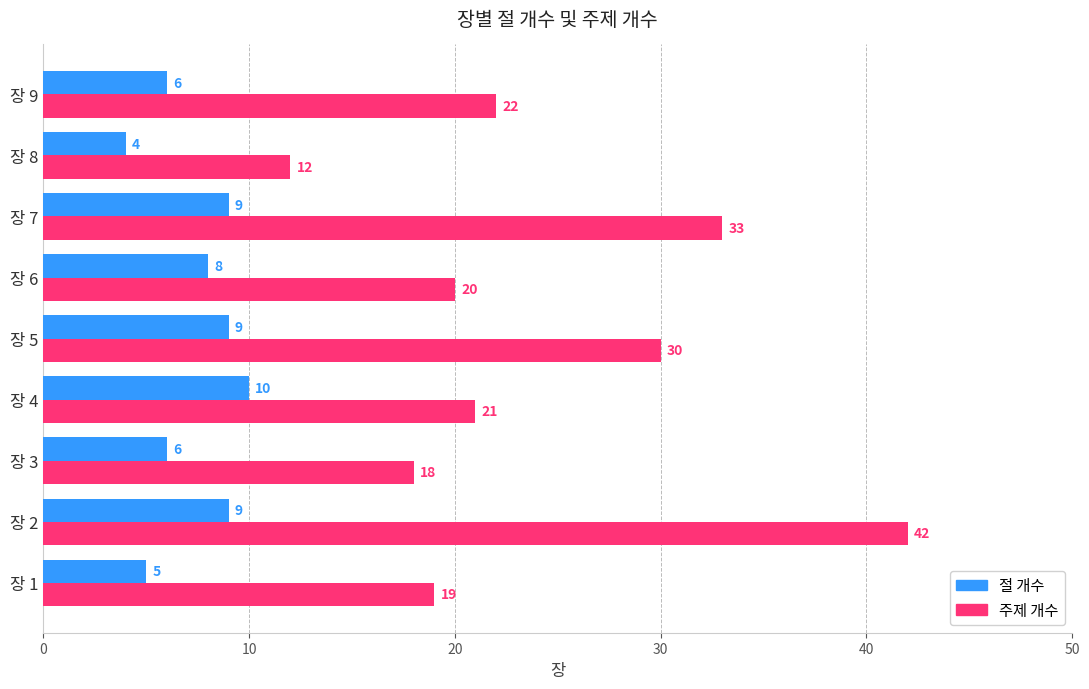

What is the minimum value for 주제 개수?

12